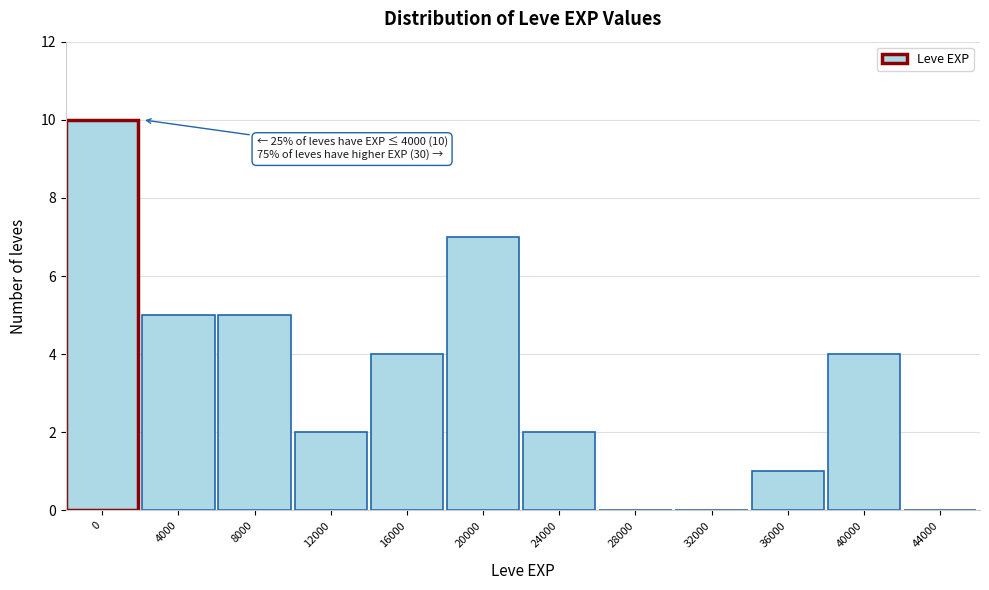

Reading left to right, extract all data points from this chart.

0=10	4000=5	8000=5	12000=2	16000=4	20000=7	24000=2	28000=0	32000=0	36000=1	40000=4	44000=0